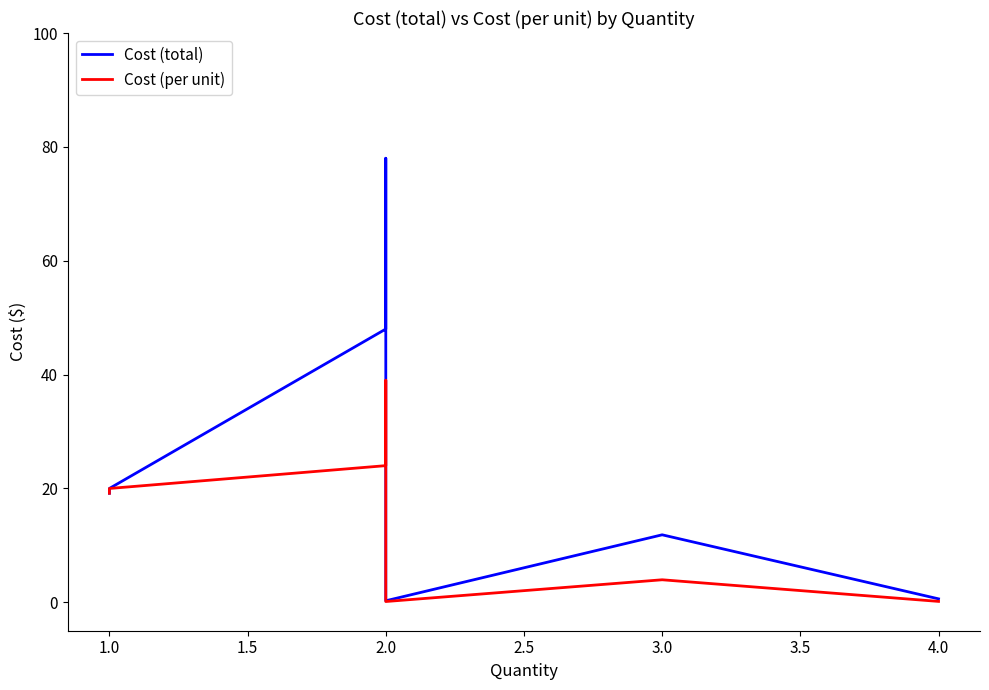

The value of Cost (total) at 2.0 is 0.5. True or false?

False